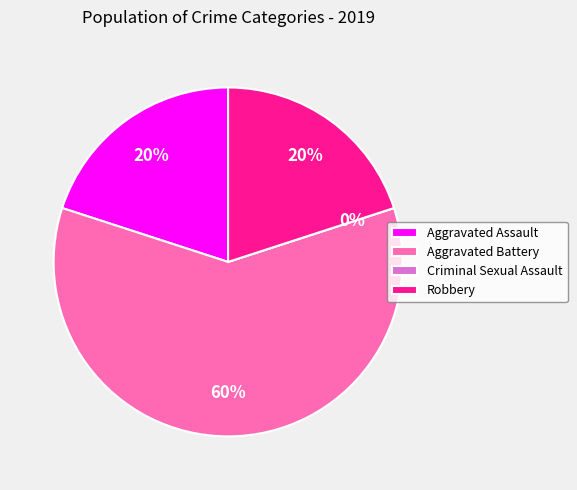

To the nearest percent, what is the difference between the largest and smallest slice percentages?

60%